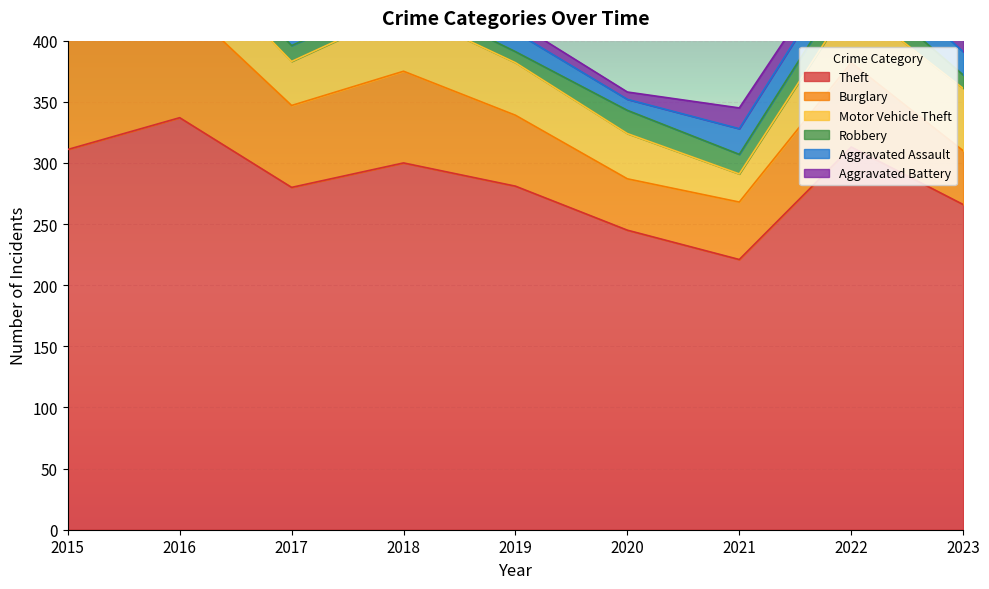

Count the number of categories in the chart.

9